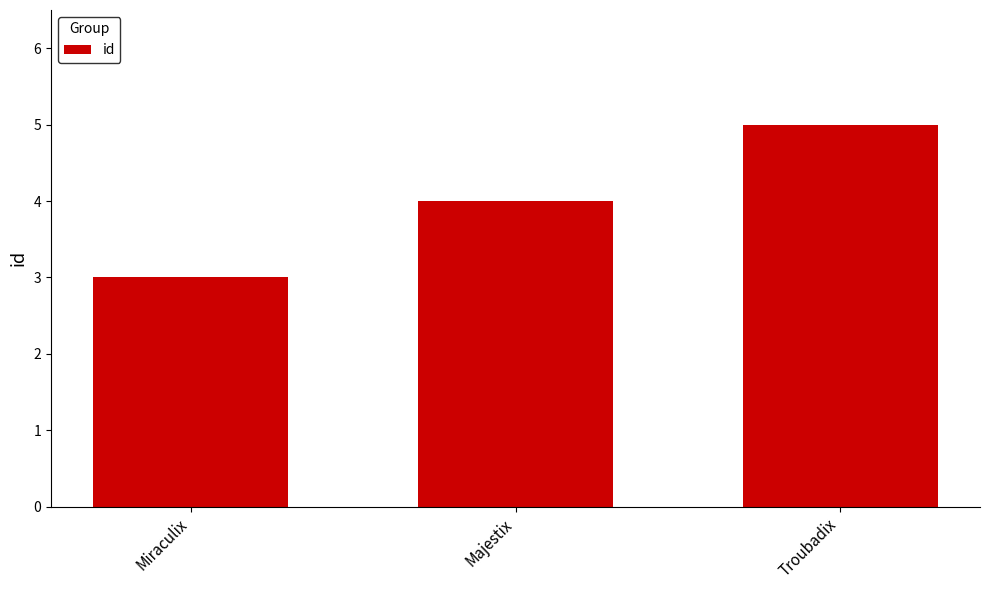

Rank the categories by value from lowest to highest.

Miraculix, Majestix, Troubadix